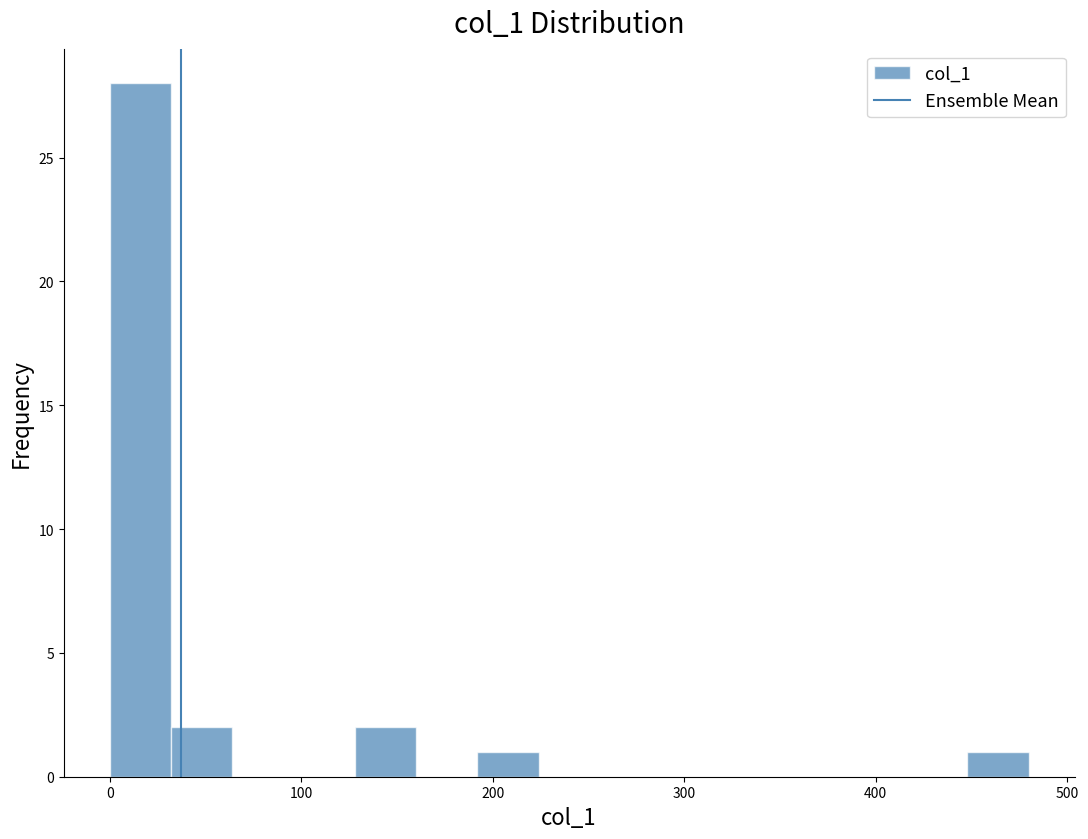

Around what value on the x-axis is the tallest bar? Give the approximate position of its centre, as read against the axis.

20